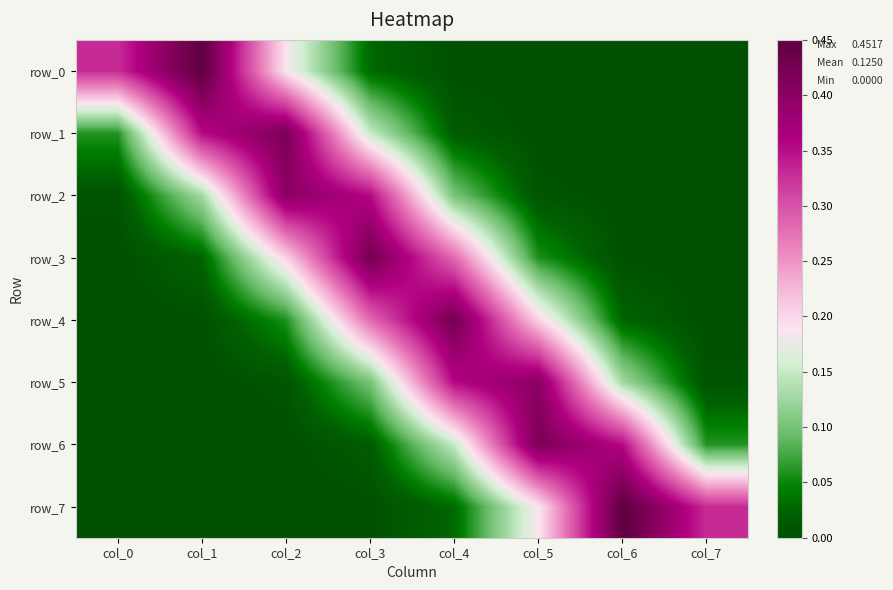

List the series in order of their peak value, lowest first.

row_2, row_5, row_6, row_1, row_3, row_4, row_0, row_7